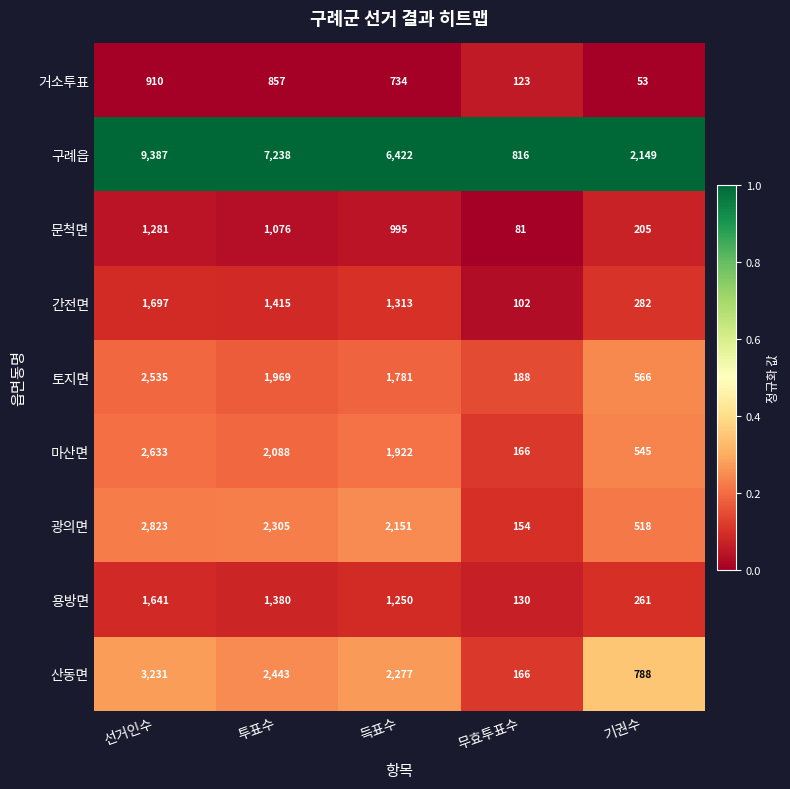

List the labels in order of 토지면 value, largest first.

선거인수, 투표수, 득표수, 기권수, 무효투표수